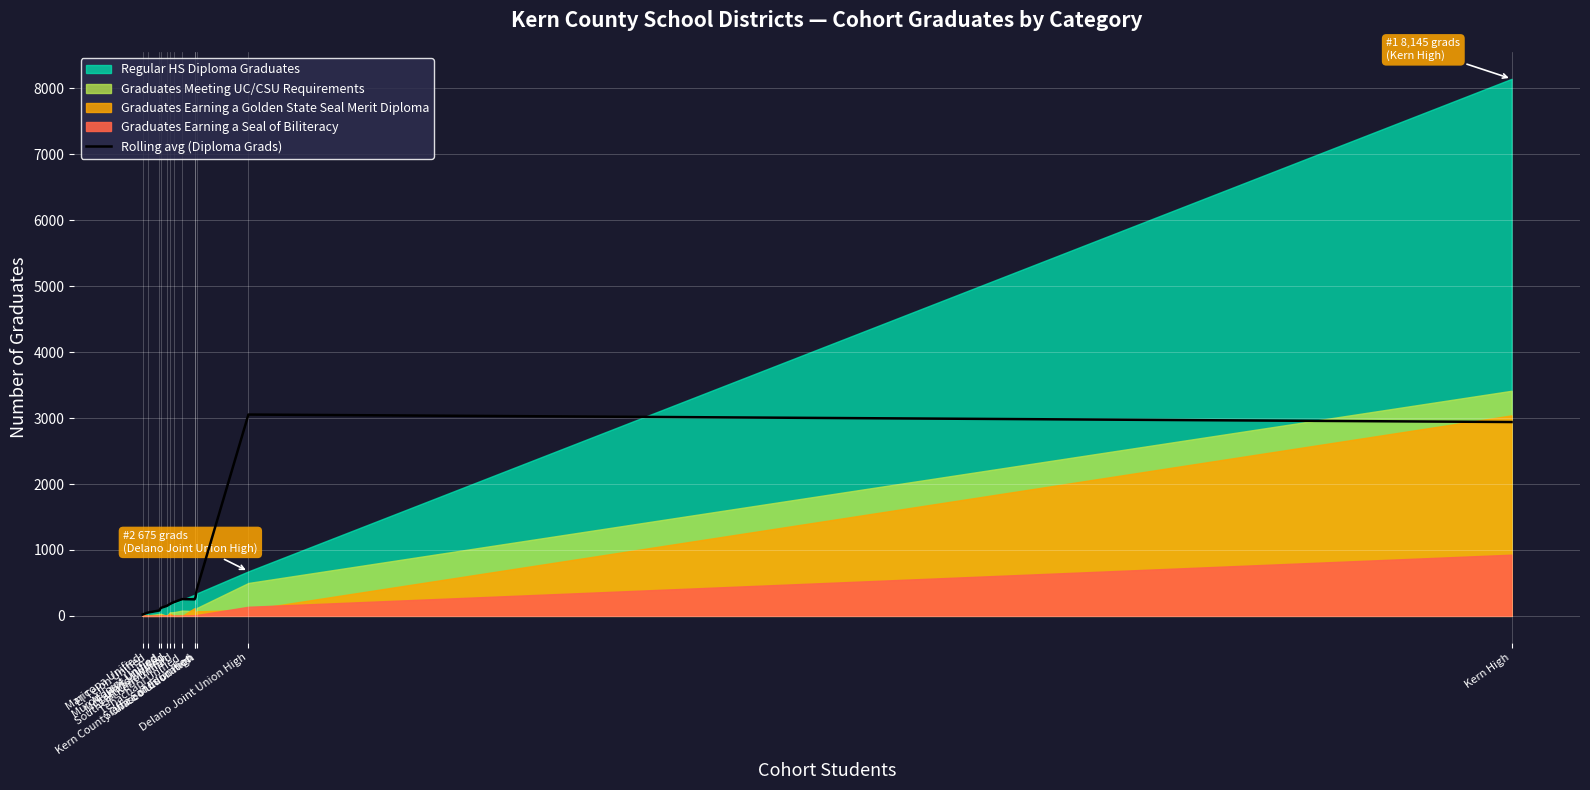

Where is the data nearest to the value 1537?

Wasco Union High